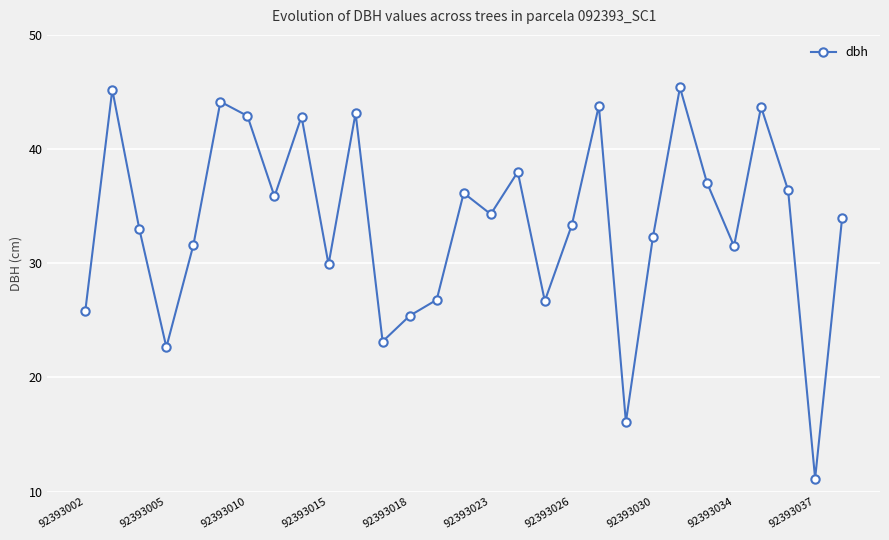

How many interior local valleys (lower than both neighbors) does the data have?

9